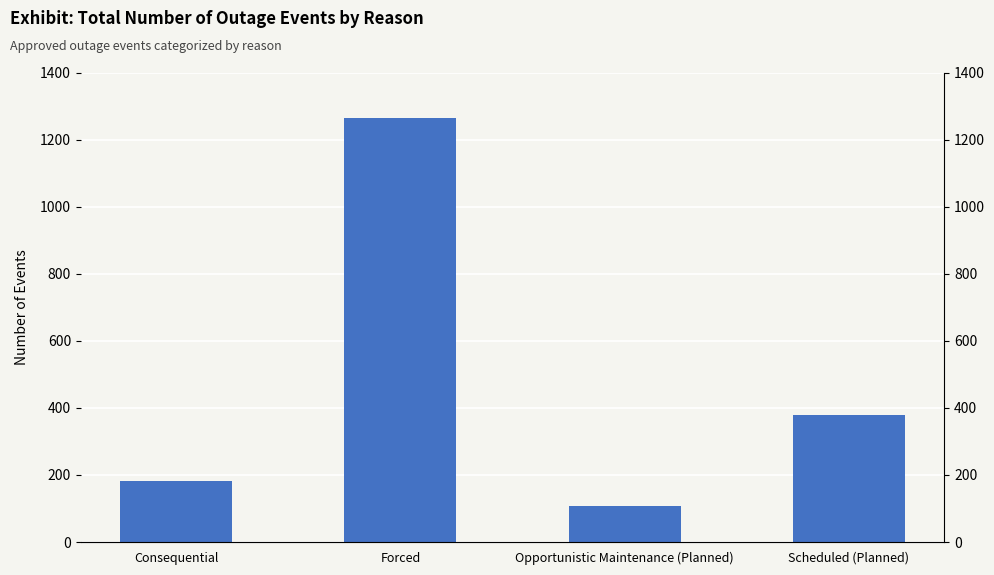

What is the difference between the values at Forced and Consequential?

1083